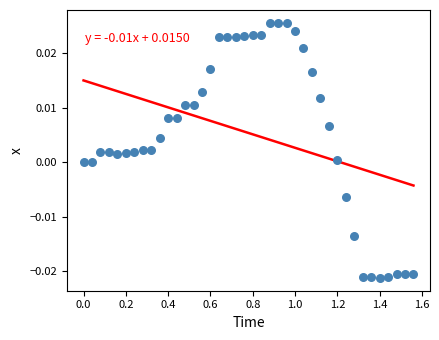

What is the range of X values (max minus min)?

1.6